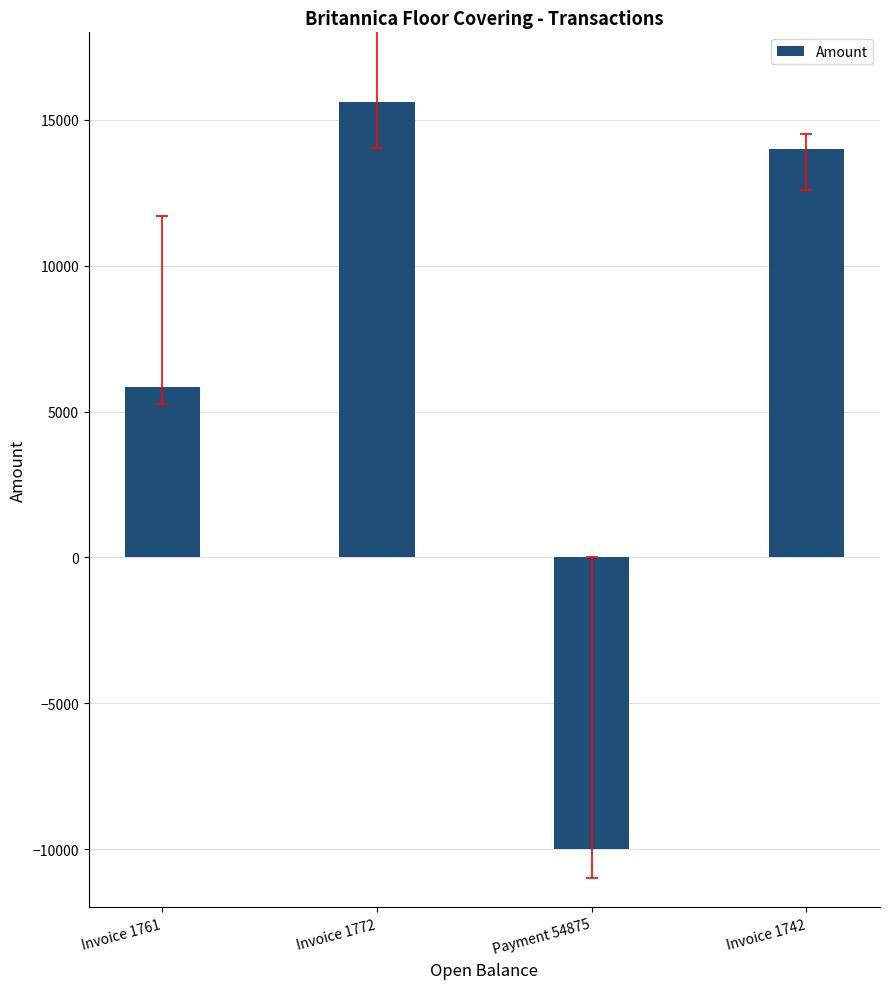

List the labels in order of value, smallest first.

Payment 54875, Invoice 1761, Invoice 1742, Invoice 1772